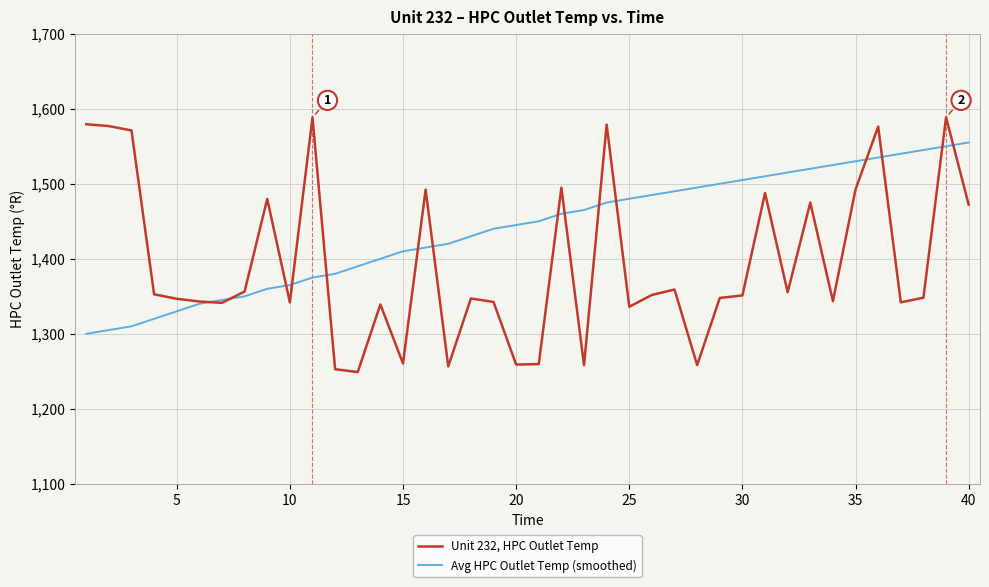

What is the maximum value for Avg HPC Outlet Temp (smoothed)?

1555.0